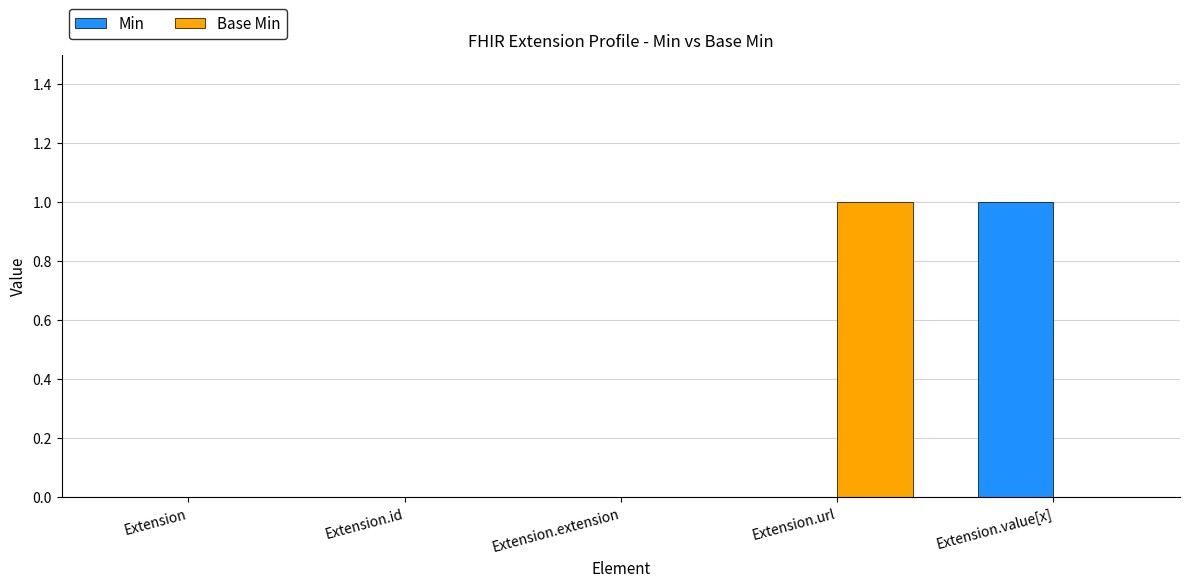

Reading right to left, what are all the values shown in this chart?

Min: Extension.value[x]=1	Extension.url=0	Extension.extension=0	Extension.id=0	Extension=0
Base Min: Extension.value[x]=0	Extension.url=1	Extension.extension=0	Extension.id=0	Extension=0